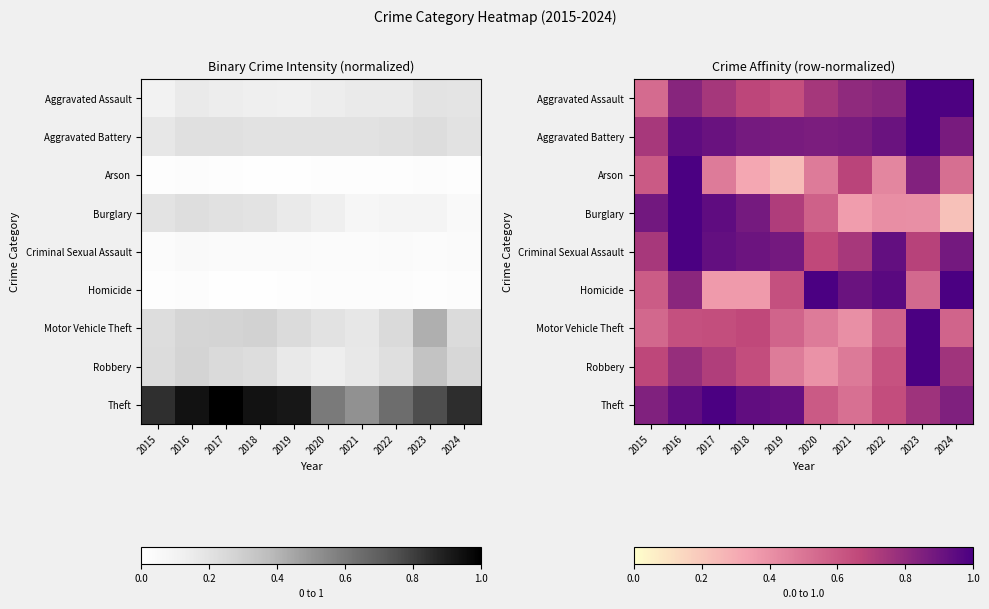

At which category is the sum across all series the highest?

2016